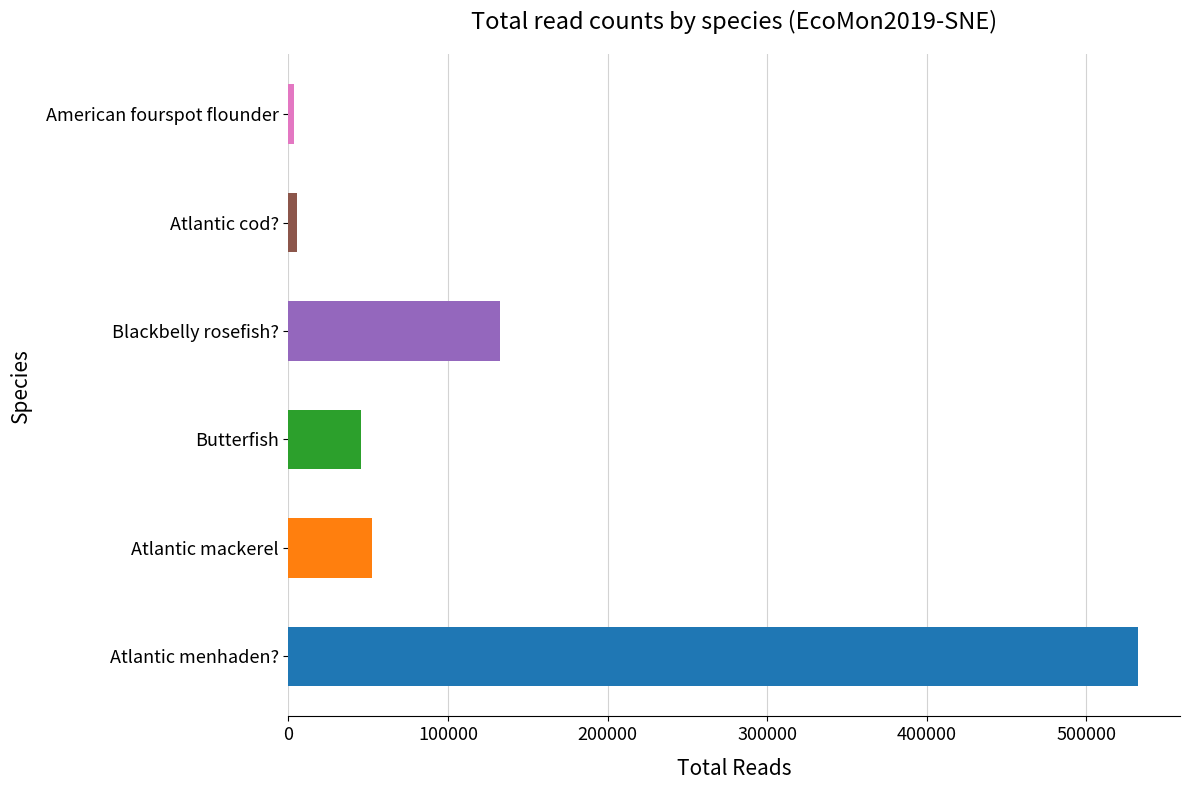

True or false: the data shows 3642 at American fourspot flounder.

True